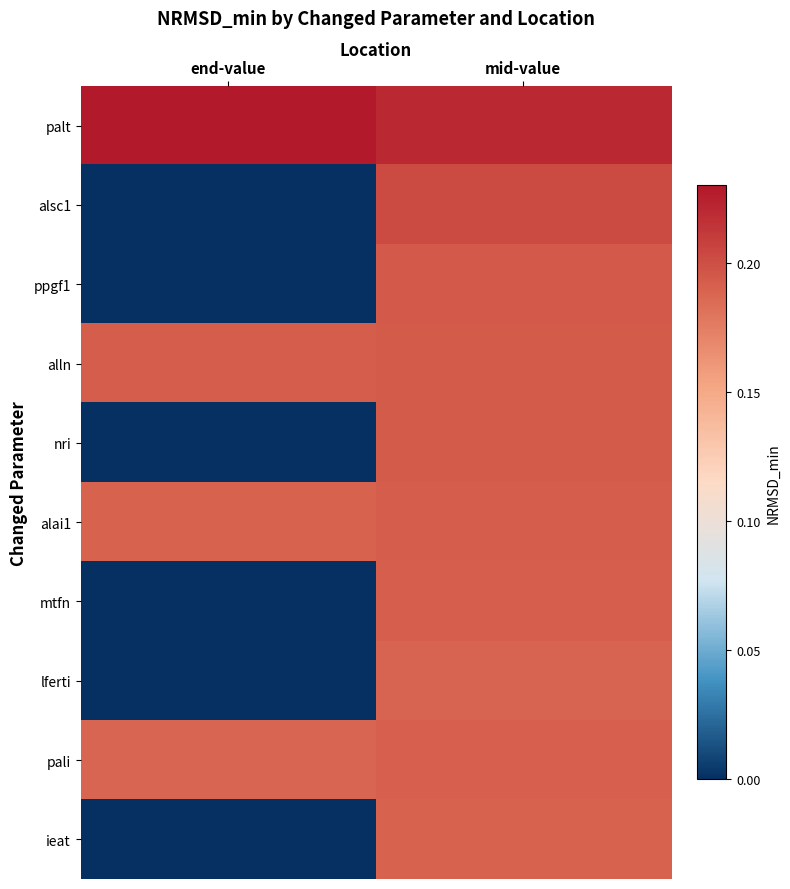

Reading left to right, extract all data points from this chart.

palt: end-value=0.2	mid-value=0.2
alsc1: end-value=0.0	mid-value=0.2
ppgf1: end-value=0.0	mid-value=0.2
alln: end-value=0.2	mid-value=0.2
nri: end-value=0.0	mid-value=0.2
alai1: end-value=0.2	mid-value=0.2
mtfn: end-value=0.0	mid-value=0.2
lferti: end-value=0.0	mid-value=0.2
pali: end-value=0.2	mid-value=0.2
ieat: end-value=0.0	mid-value=0.2